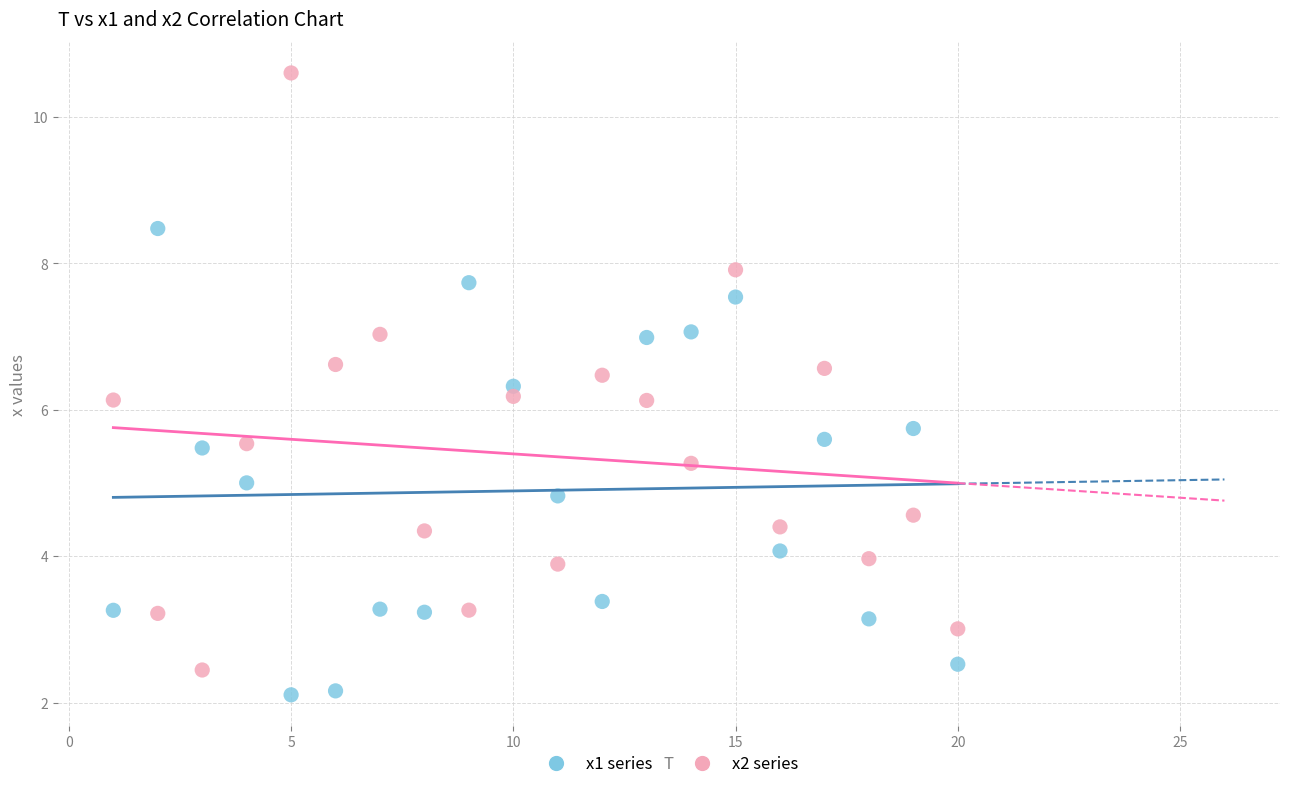

What are all the series names shown in the legend?

x1 series, x2 series